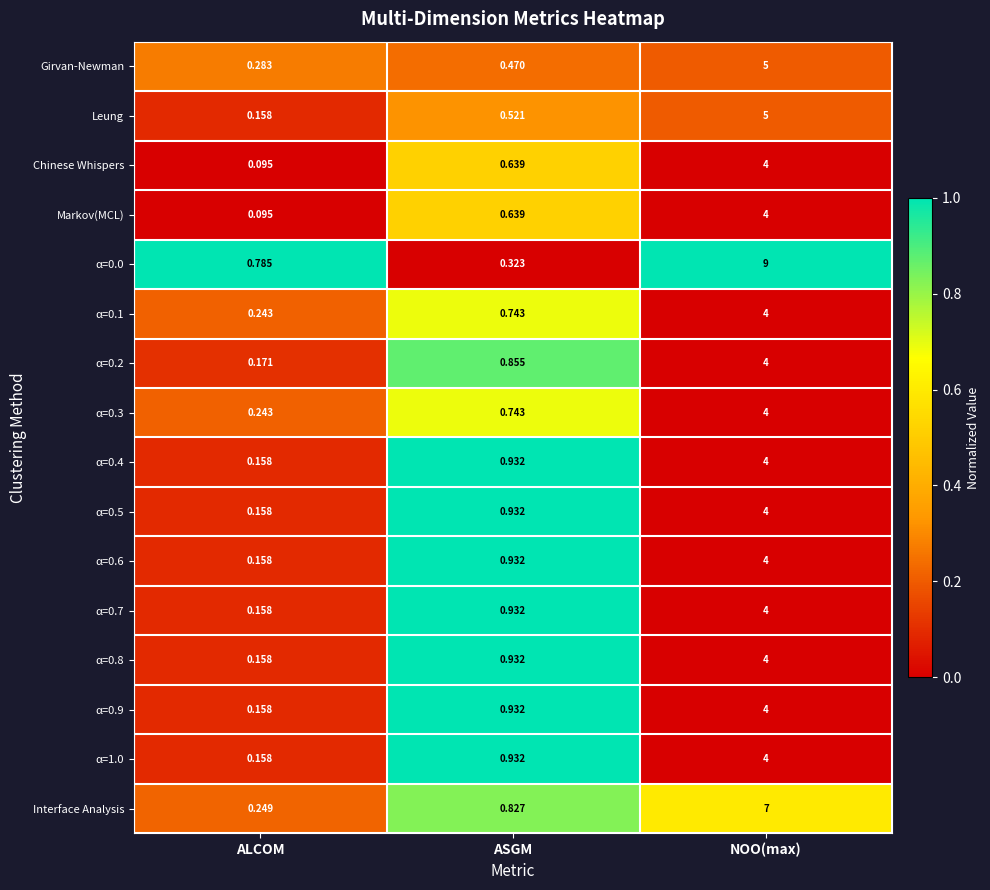

Which label corresponds to the smallest value in the chart?

ALCOM